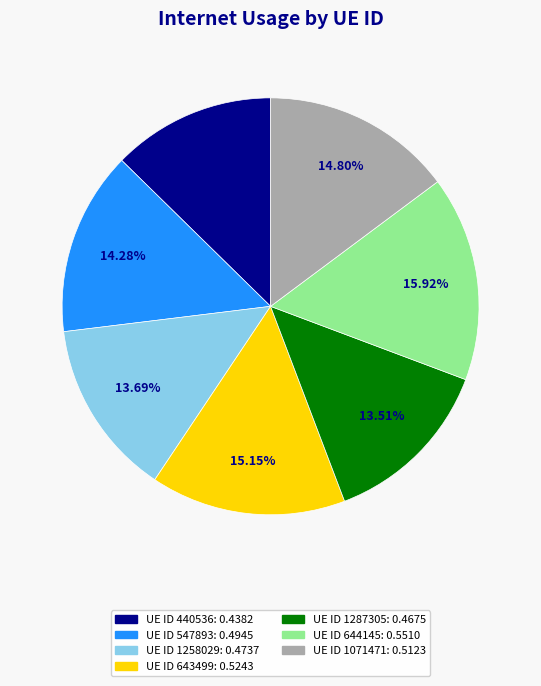

Is there a majority slice in this chart?

No